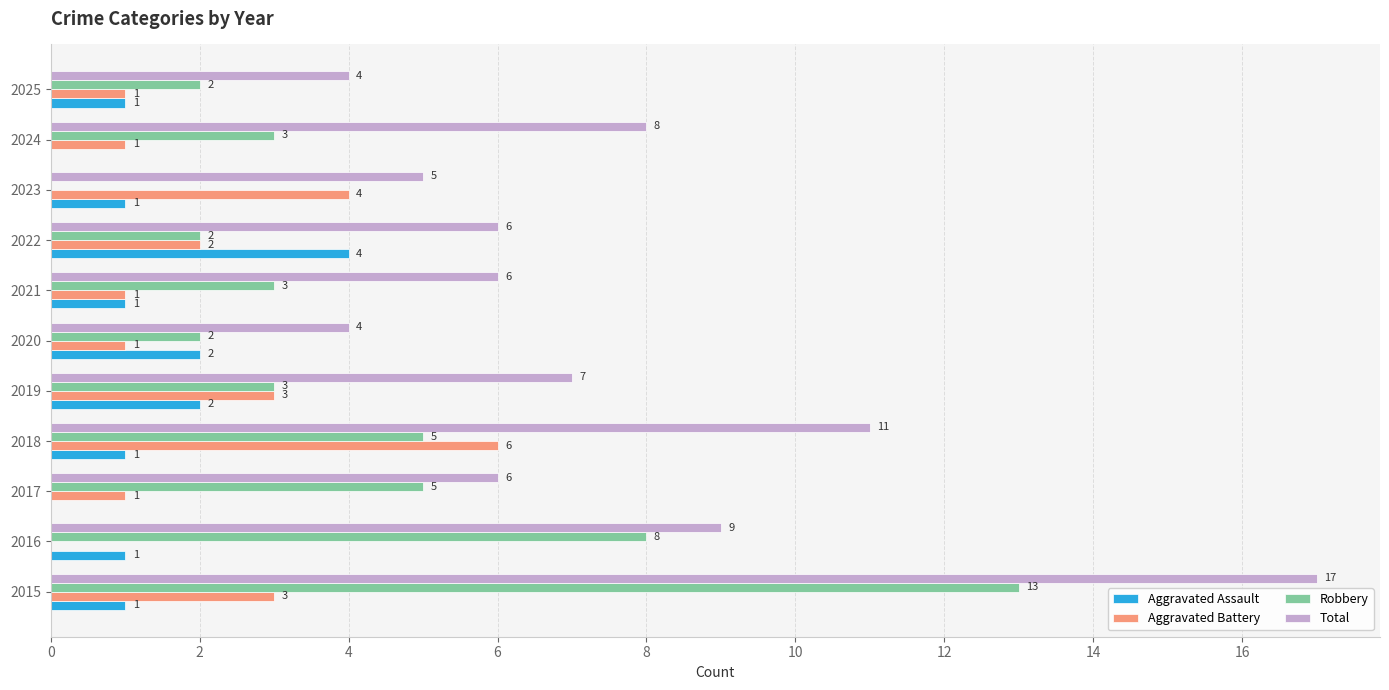

Which category has the highest value in the Total series?

2015